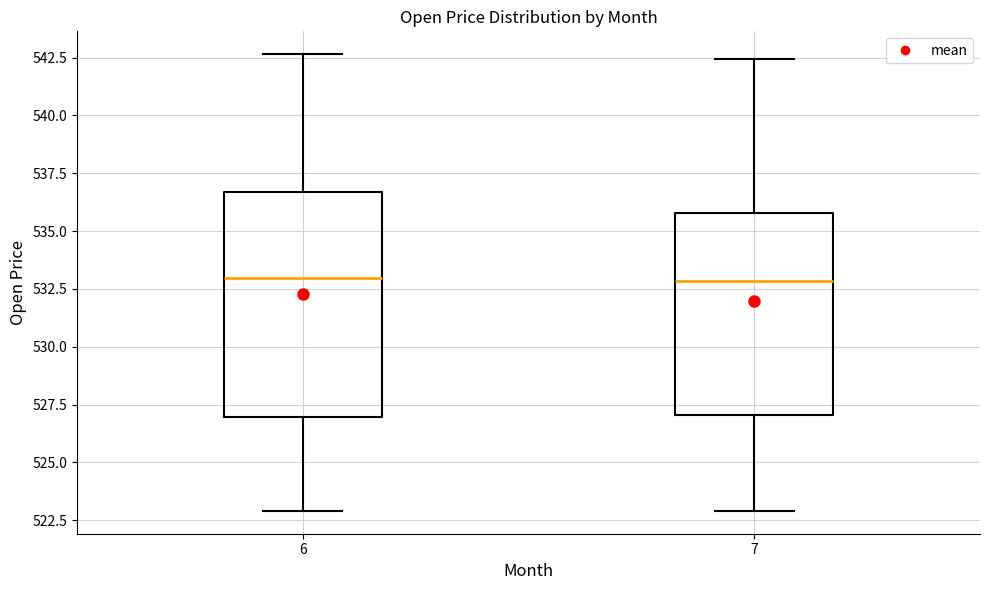

Where does the median line of the box at x = 7 sit on the y-axis? The values are not printed on the chart, so give them approximately, as read against the axis.

533.0